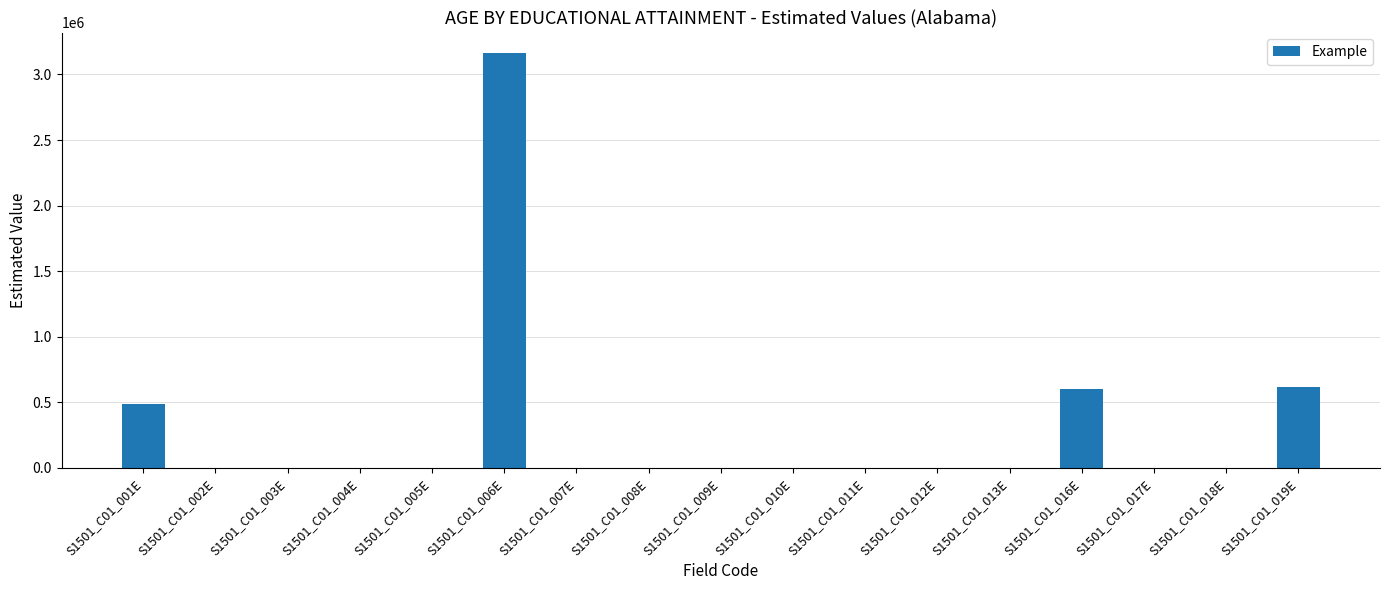

Which label corresponds to the largest value in the chart?

S1501_C01_006E